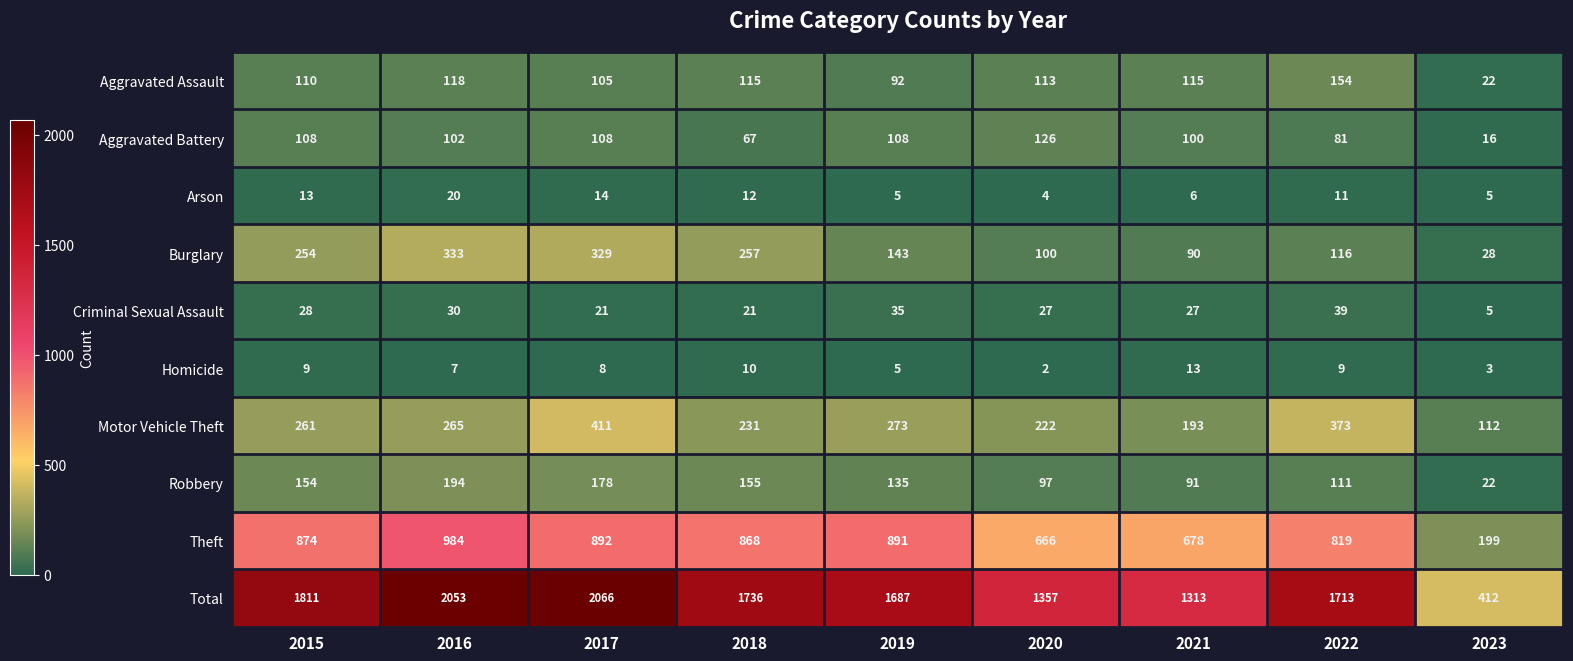

Count the number of data series in this chart.

10